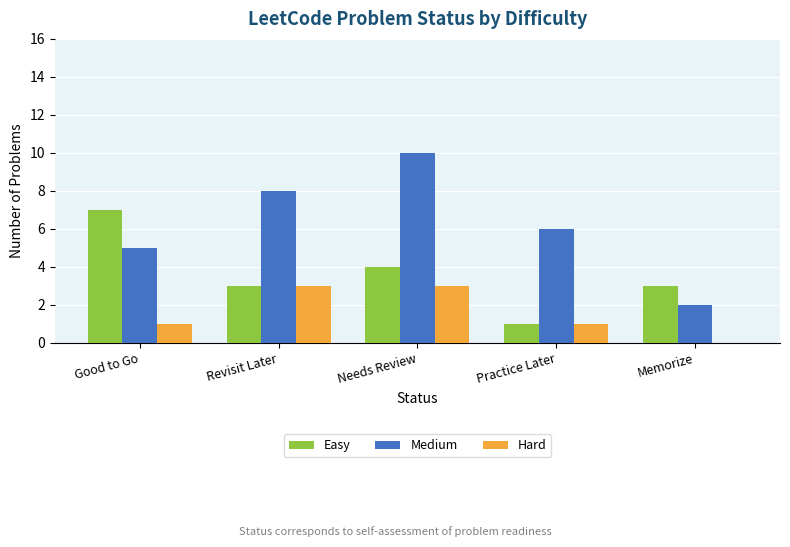

Reading left to right, list all the values displayed in this chart.

Easy: 7	3	4	1	3
Medium: 5	8	10	6	2
Hard: 1	3	3	1	0